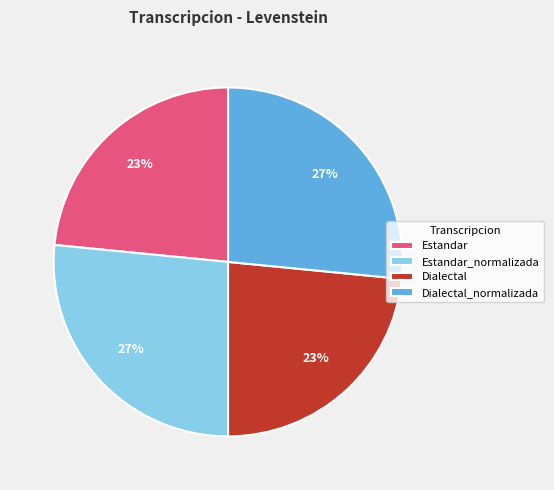

Is it true that Dialectal is 23% of the pie?

True